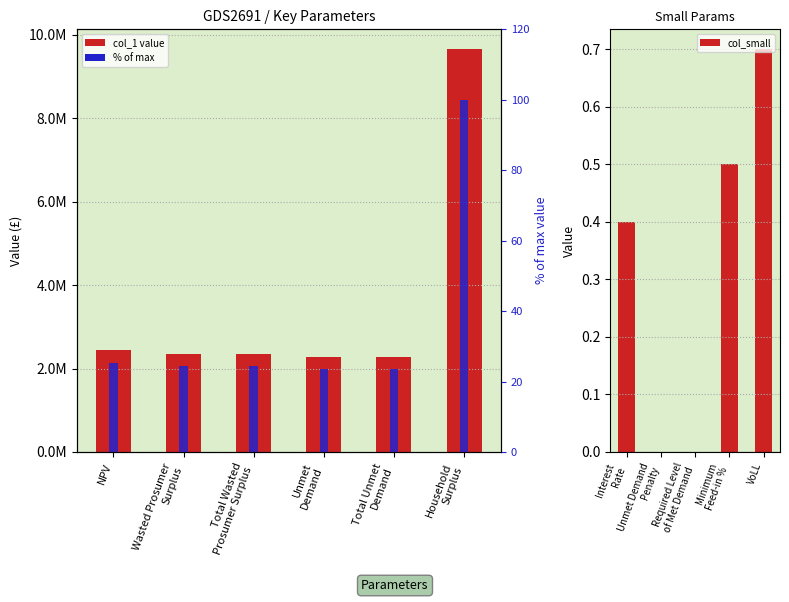

Is it true that the value at Wasted Prosumer
Surplus is 2348434.8?

True